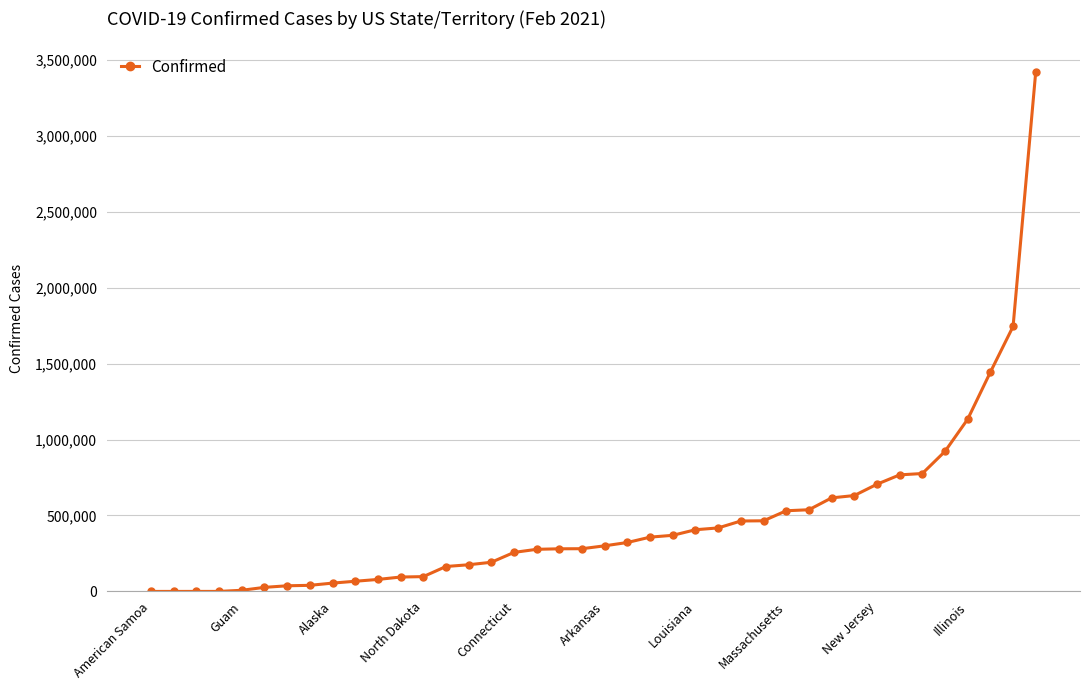

What is the maximum value shown in the chart?

3422952